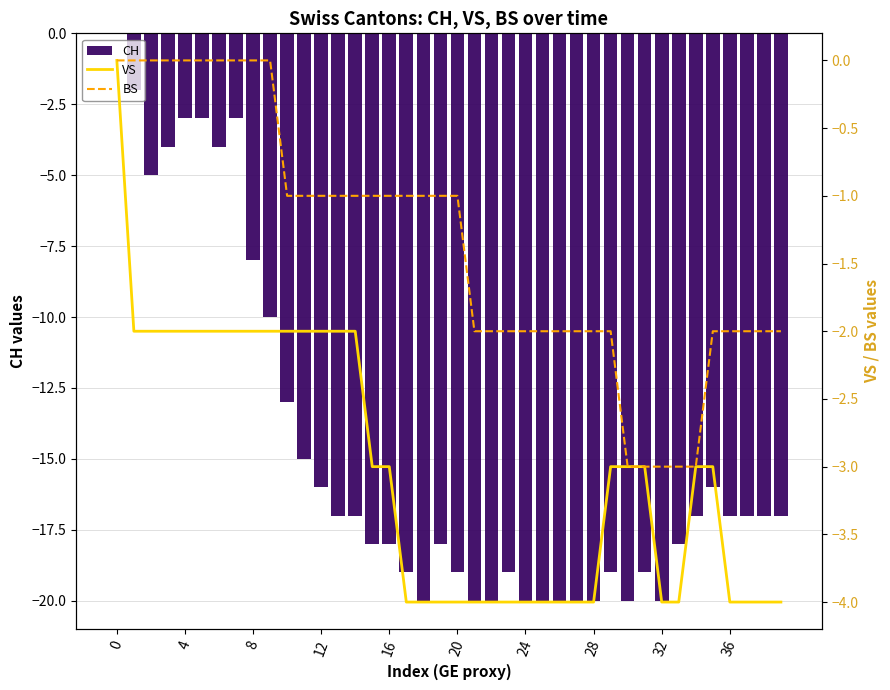

Between 36 and 24, which is larger?

36